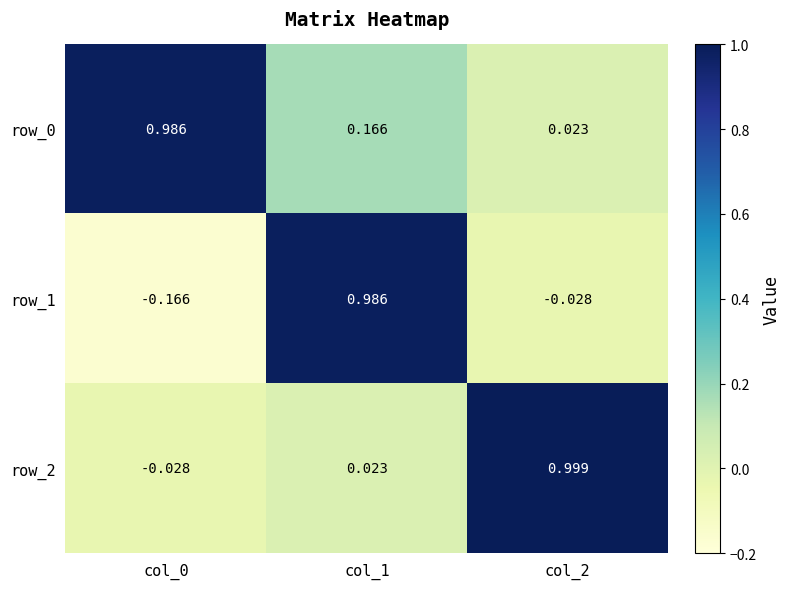

Is the value of row_0 at col_2 greater than the value of row_1 at col_0?

Yes